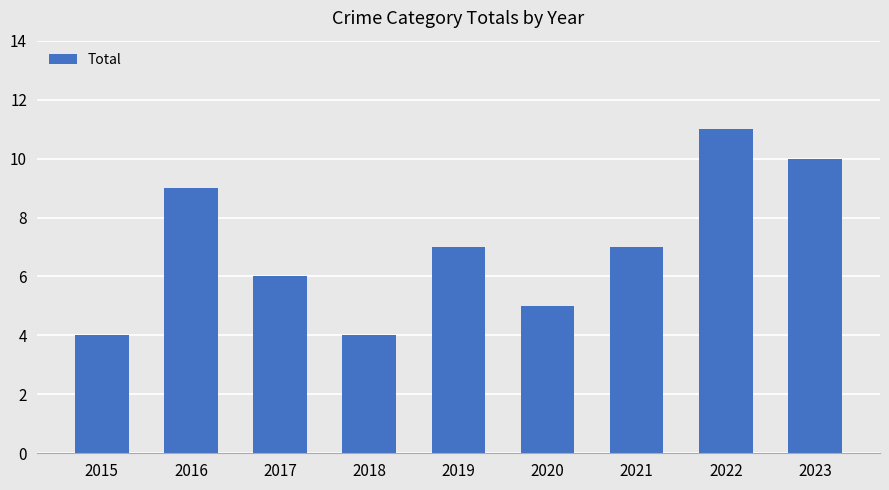

What is the average value?

7